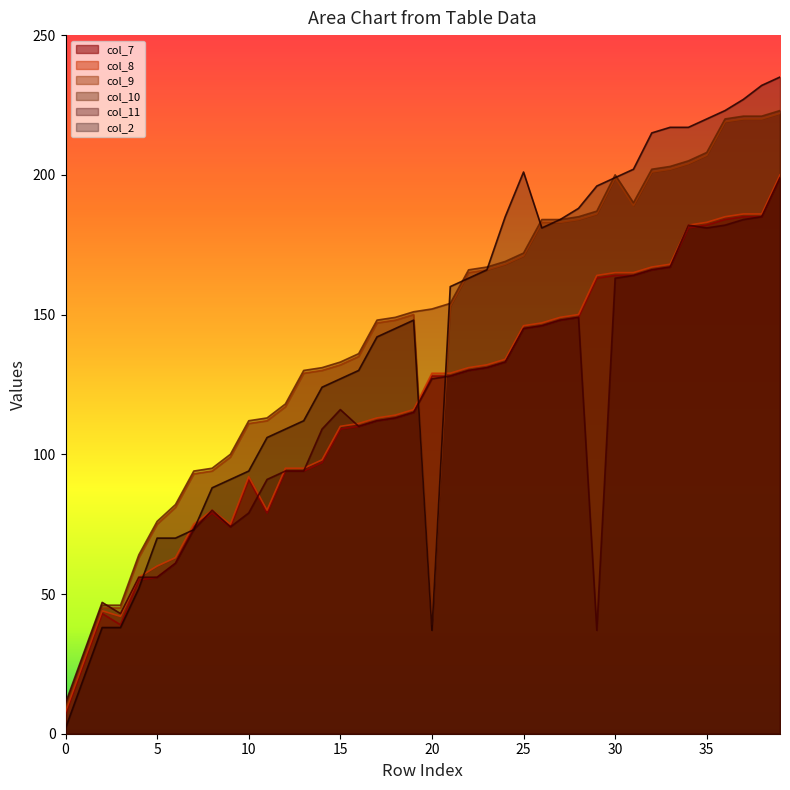

Which series has the largest total across all categories?

col_10